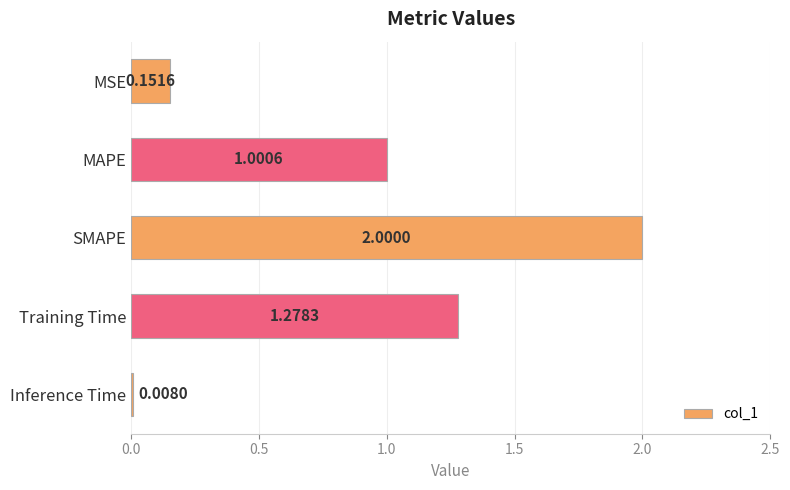

Rank the categories by value from lowest to highest.

Inference Time, MSE, MAPE, Training Time, SMAPE